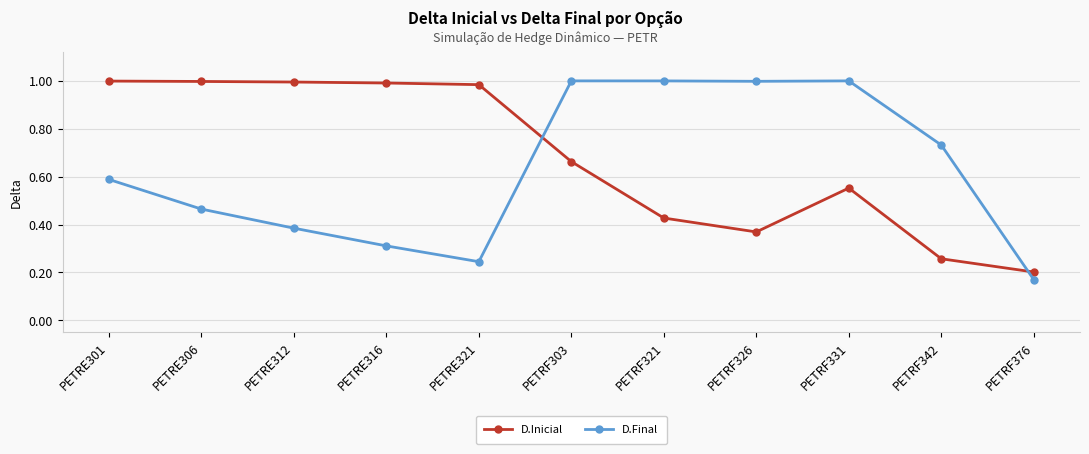

What is the sum of the D.Final values at PETRE306 and PETRF342?

1.2